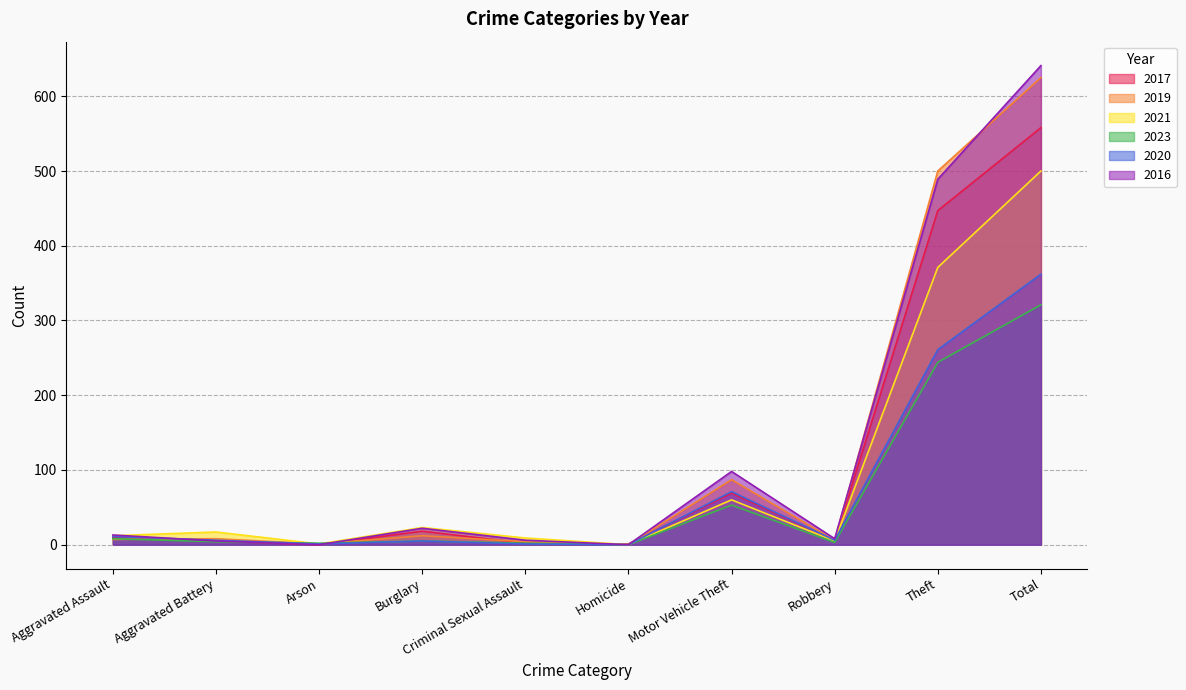

Which series has the largest range (max minus min)?

2016